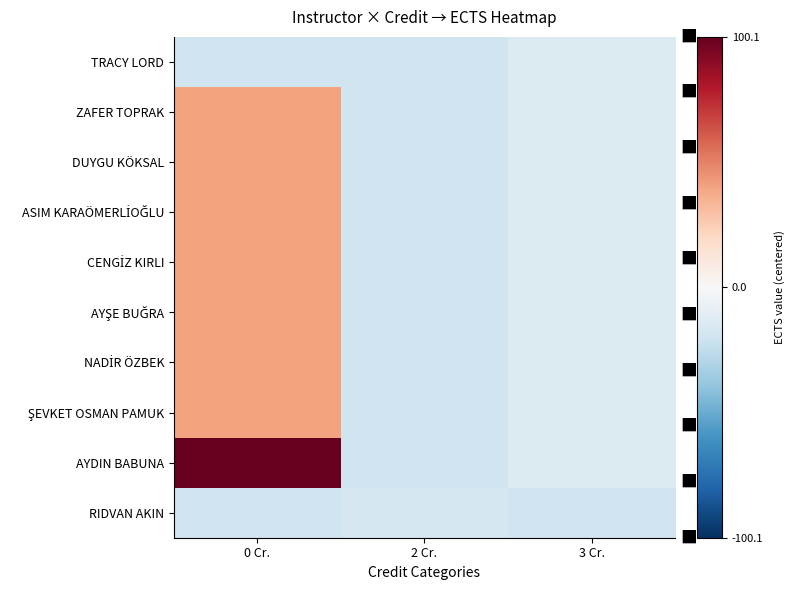

Between 2 Cr. and 3 Cr., which is larger?

3 Cr.